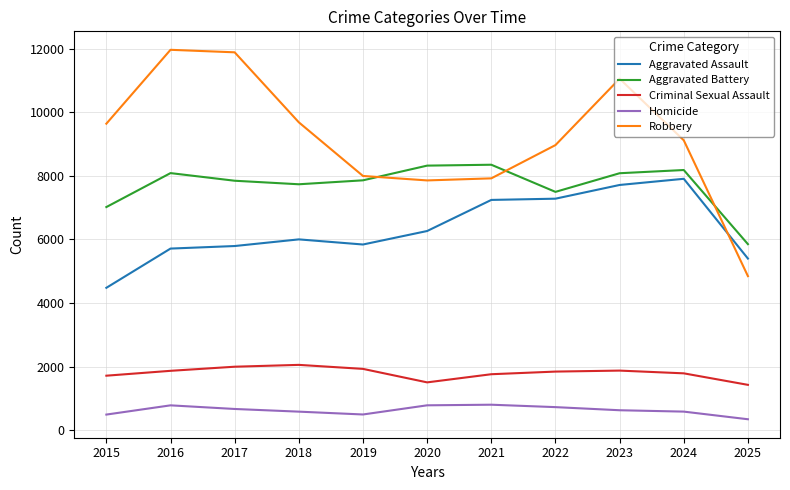

Rank the series by their maximum value, from highest to lowest.

Robbery, Aggravated Battery, Aggravated Assault, Criminal Sexual Assault, Homicide